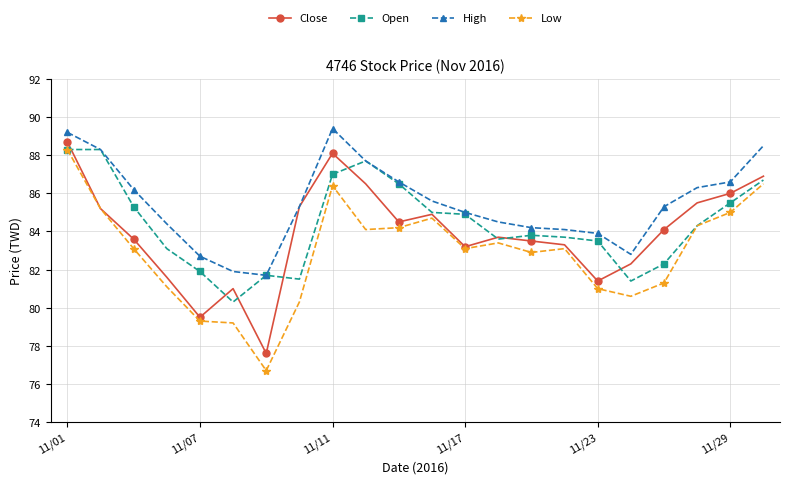

True or false: Open has more than 1 interior local peaks.

True